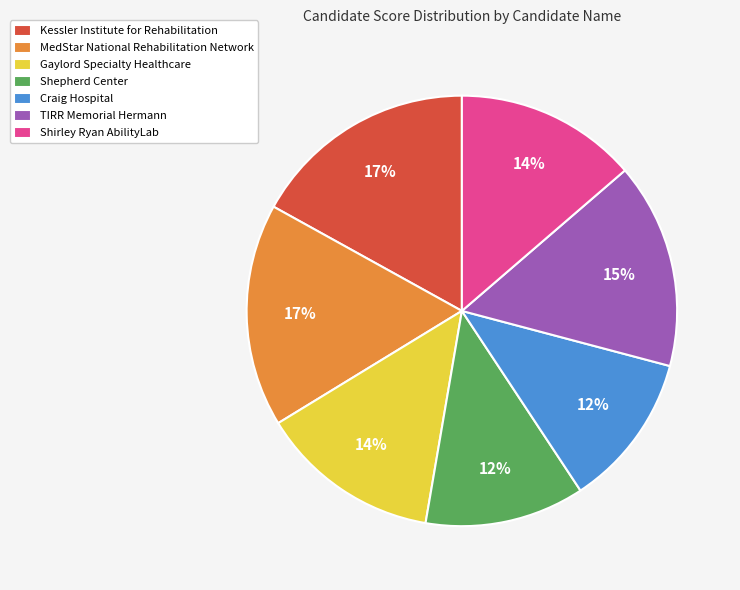

To the nearest percent, what portion does Kessler Institute for Rehabilitation represent?

17%